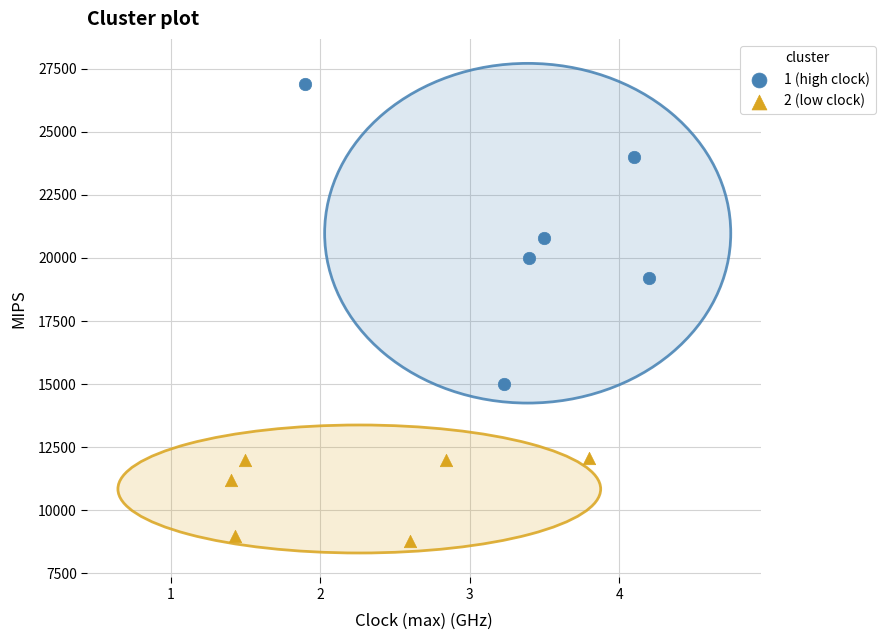

Which series has the largest Y range (max minus min)?

1 (high clock)